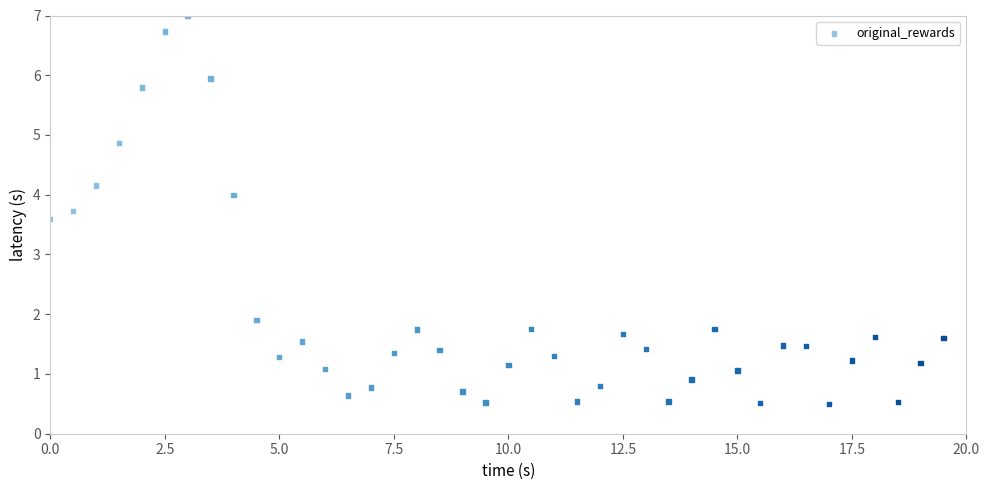

What Y value in the scatter plot is closest to 3?

3.6